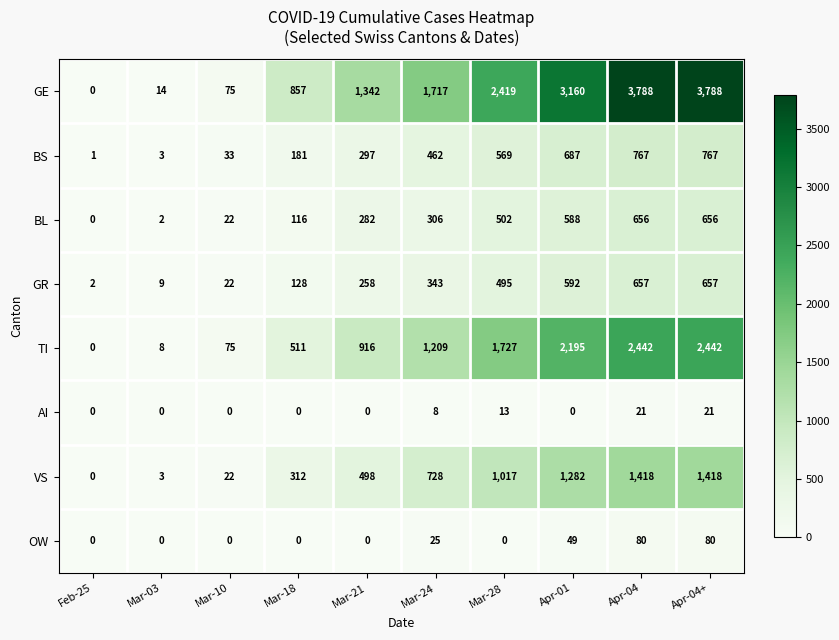

Between Mar-03 and Mar-24, which series saw the biggest shift?

GE